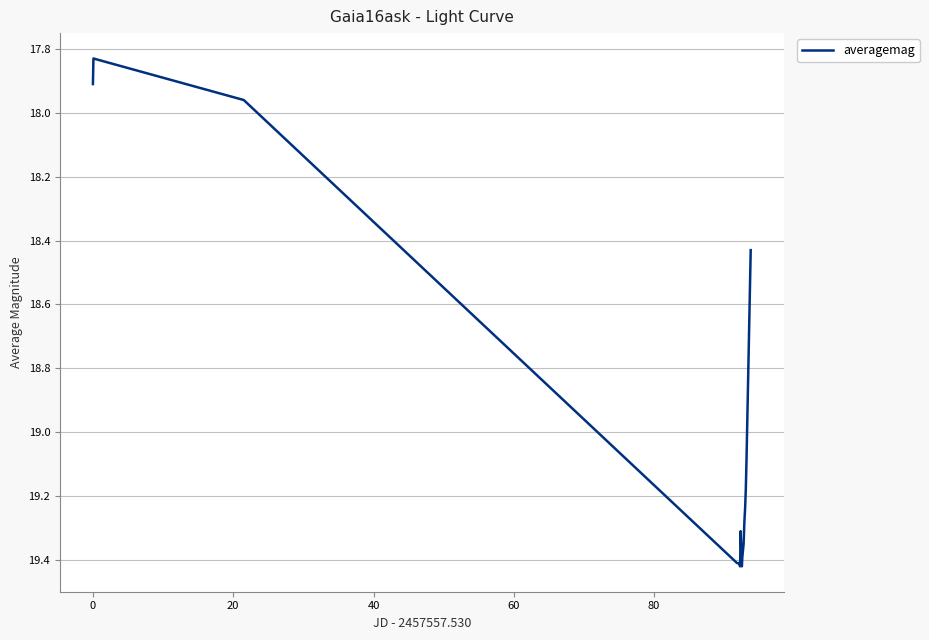

What is the difference between the maximum and minimum values?

1.6